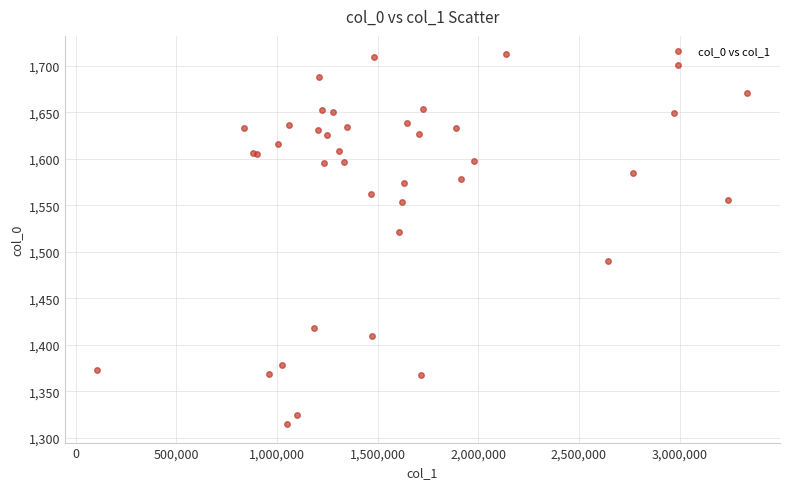

What Y value in the scatter plot is closest to 1513?

1521.6